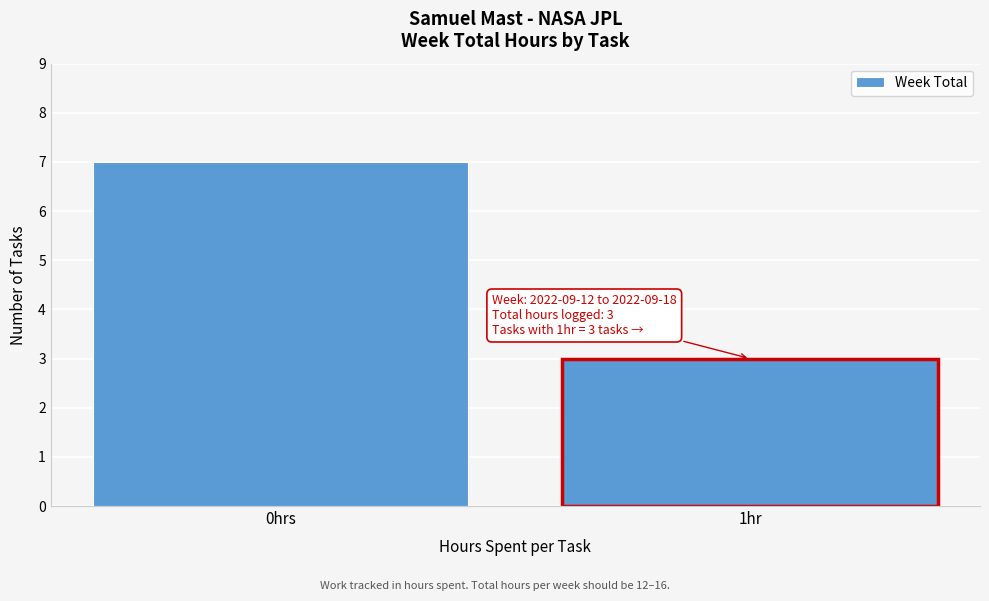

Reading left to right, what are all the values shown in this chart?

0hrs=7	1hr=3